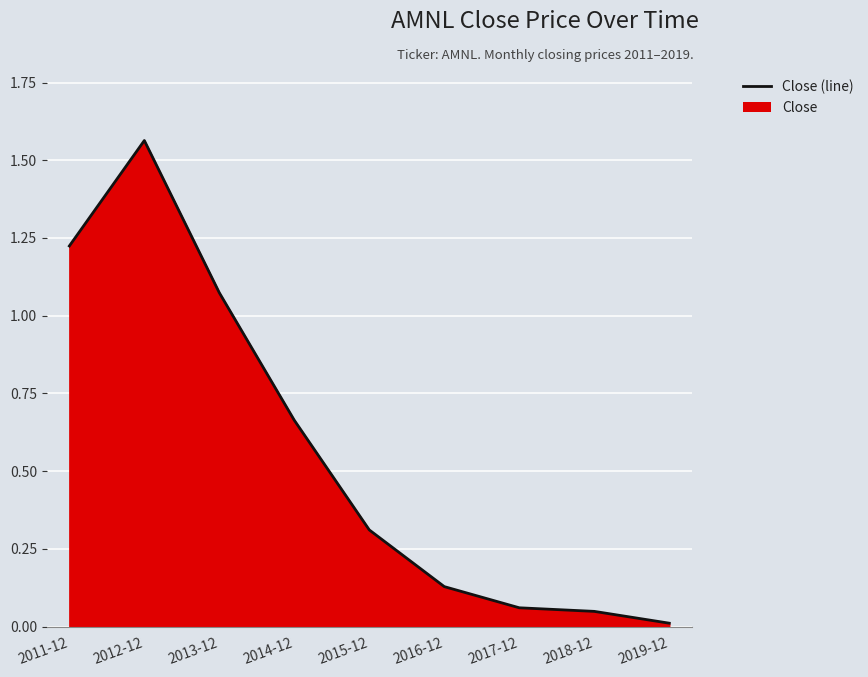

Reading right to left, transcribe all the data shown in this chart.

0.0	0.0	0.1	0.1	0.3	0.7	1.1	1.6	1.2